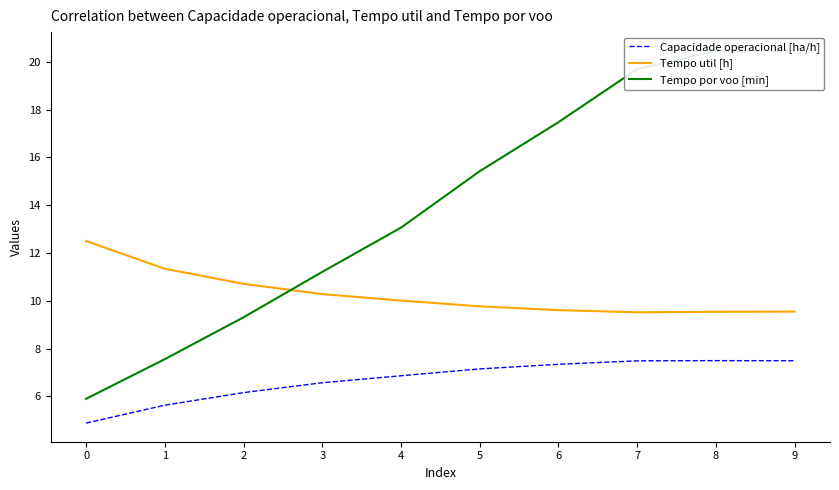

List the labels in order of Tempo por voo [min] value, smallest first.

0, 1, 2, 3, 4, 5, 6, 7, 8, 9